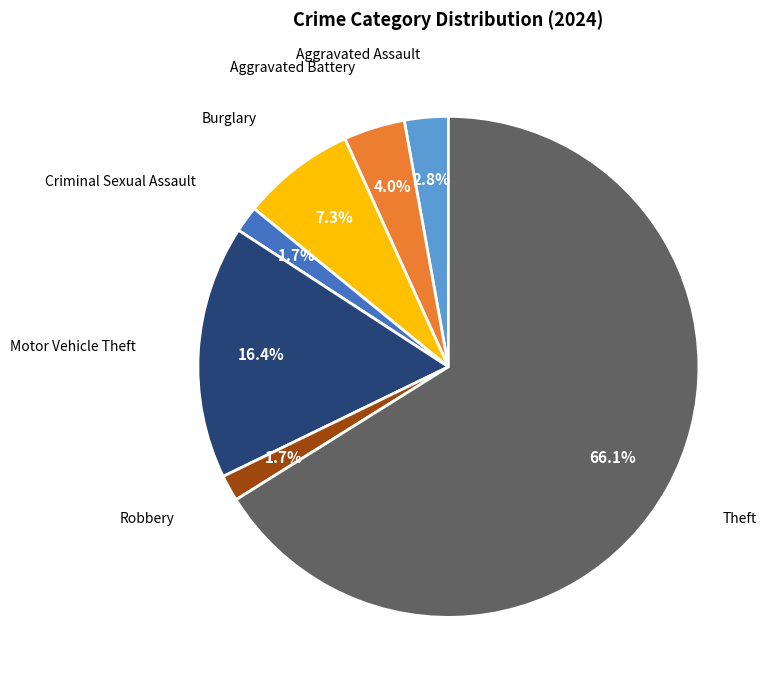

To the nearest percent, what is the difference between the largest and smallest slice percentages?

64%